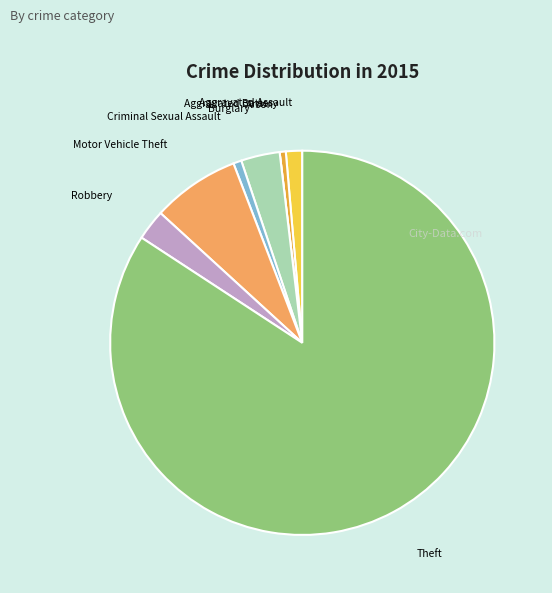

Is the sum of Motor Vehicle Theft and Aggravated Battery greater than half?

No